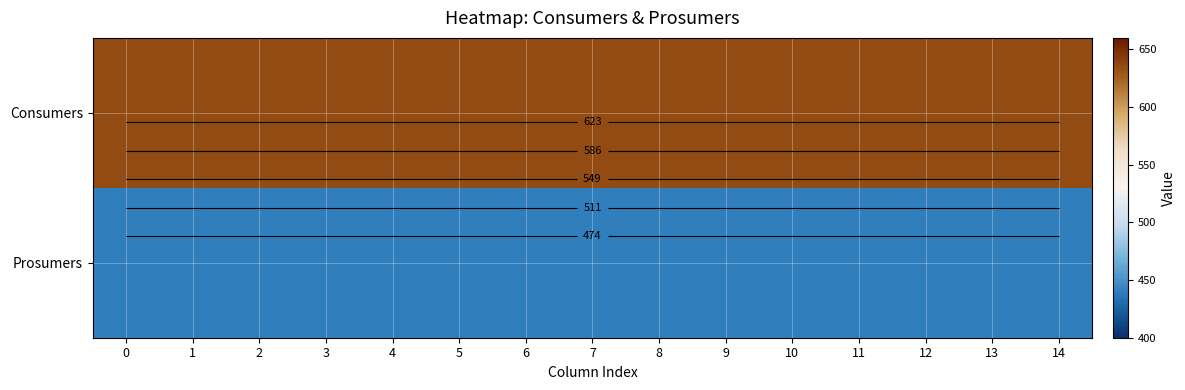

How many distinct data groups are displayed?

2